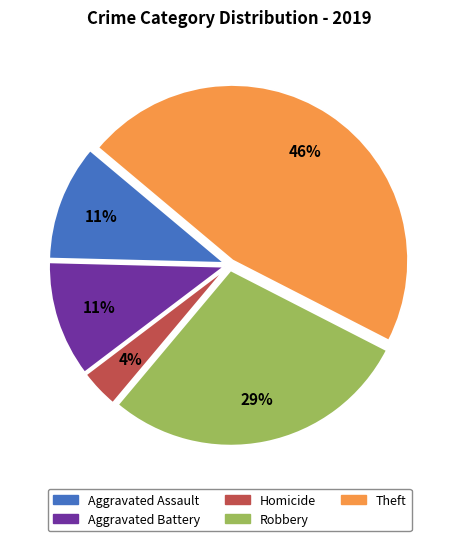

True or false: Robbery accounts for 29% of the total.

True